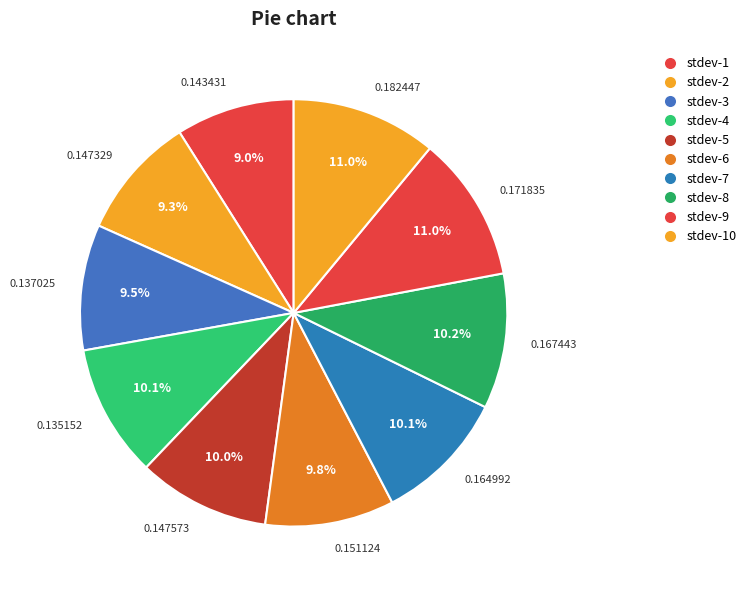

Does 0.147329 represent more than half of the total?

No